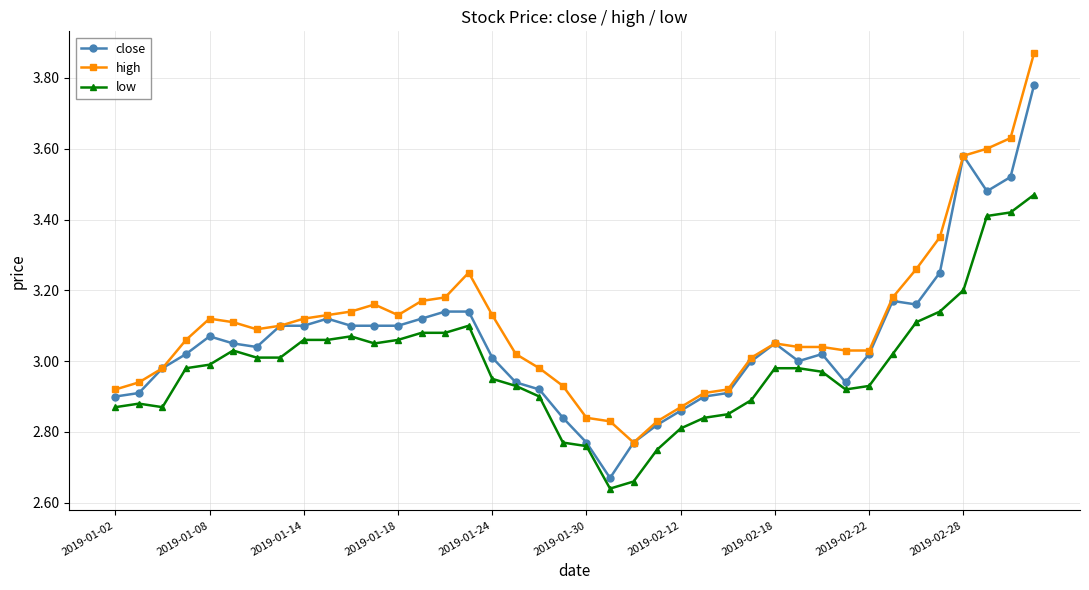

Rank the series by their maximum value, from lowest to highest.

low, close, high